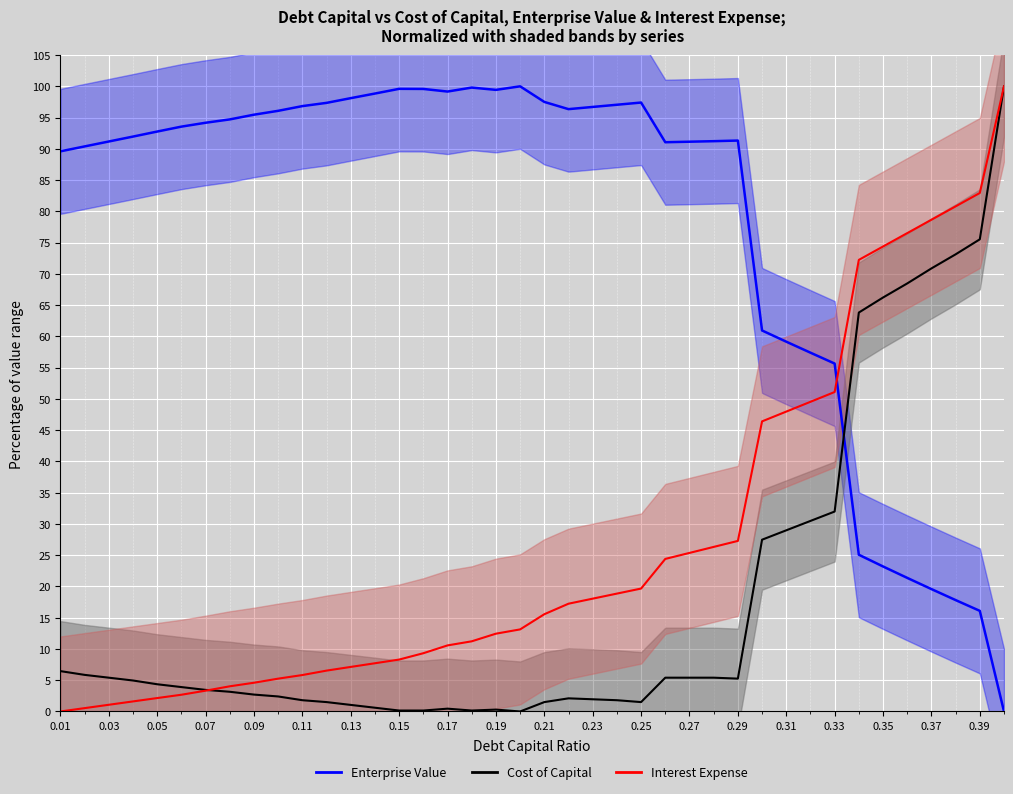

Rank the series by their maximum value, from lowest to highest.

Enterprise Value, Cost of Capital, Interest Expense